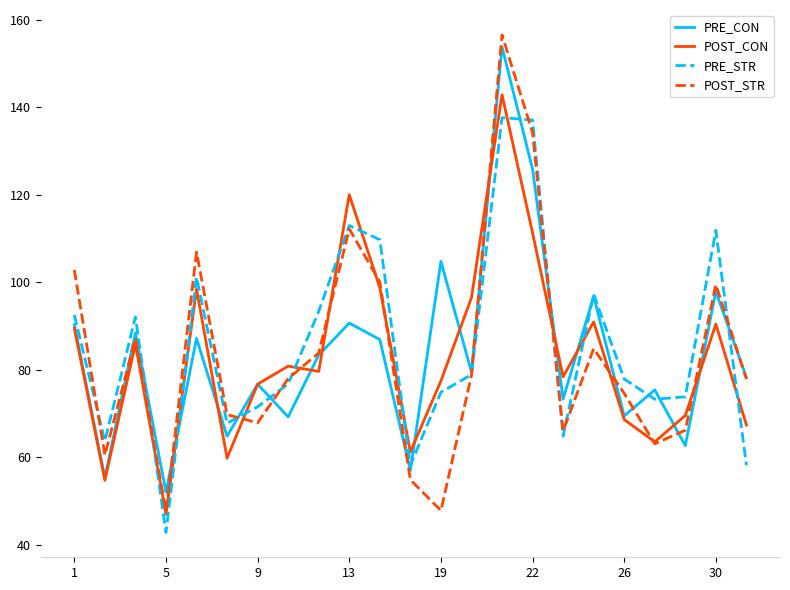

Which series ends up on top after the final intersection of POST_CON and PRE_STR?

POST_CON